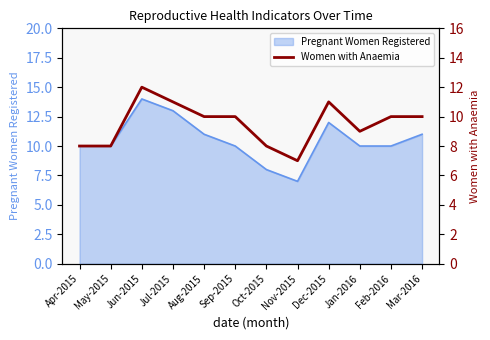

How many lines are shown in the chart?

1